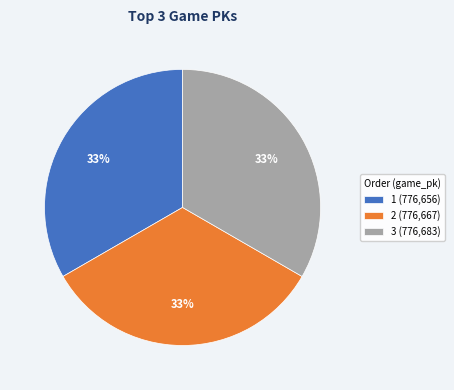

Count the number of slices in the pie.

3